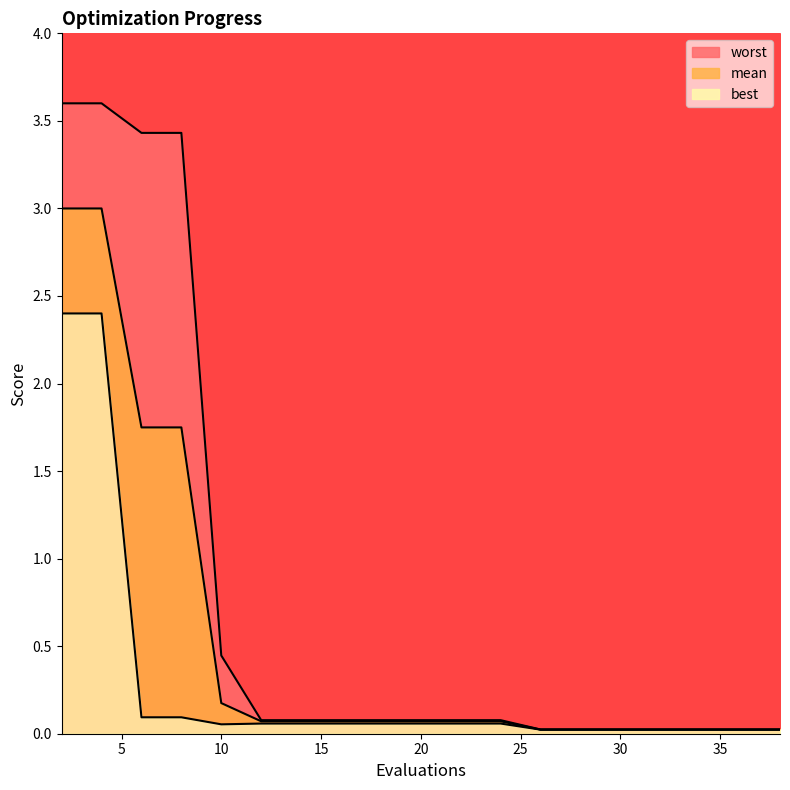

The best series shows 0.0 at 40. True or false?

False